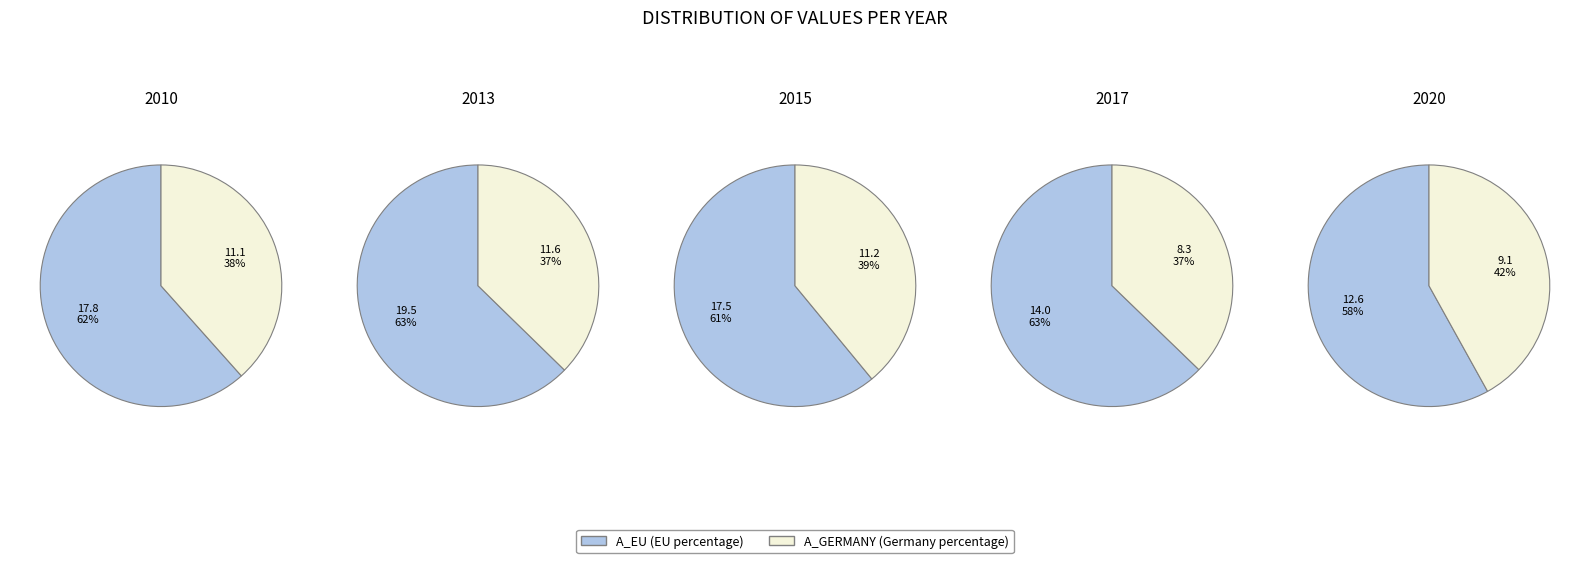

Rank the series by their maximum value, from highest to lowest.

A_EU, A_GERMANY